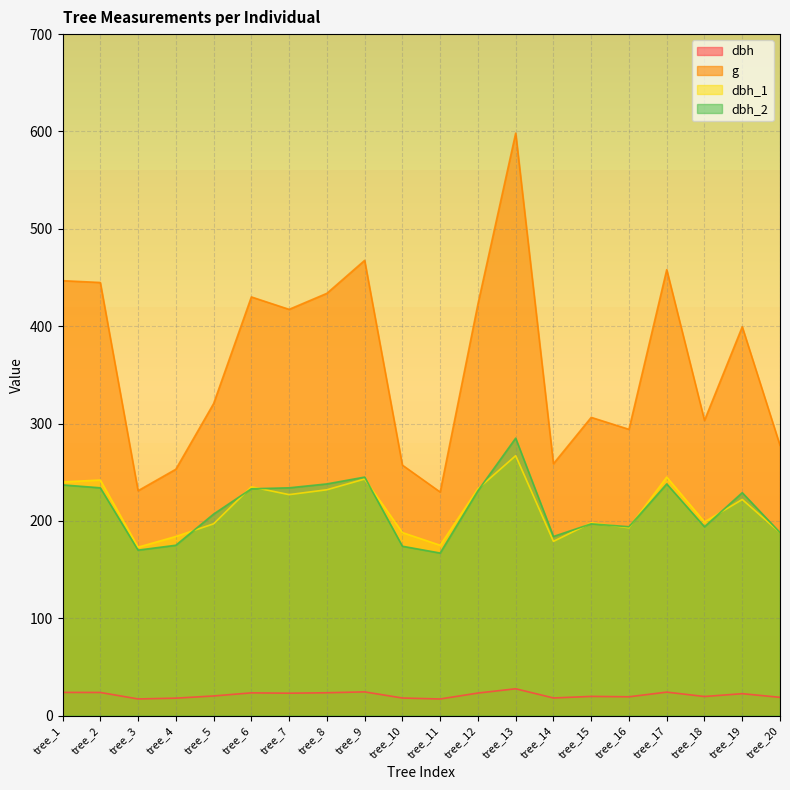

At which label is dbh_2 closest to 226?

tree_19